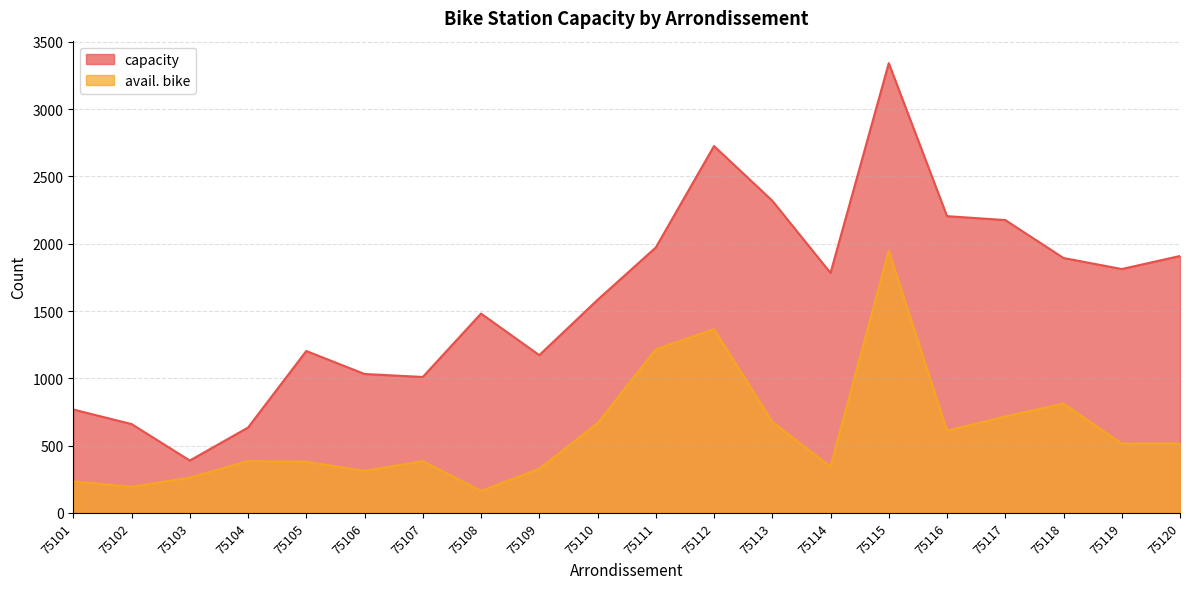

True or false: avail. bike and capacity cross at least once.

False